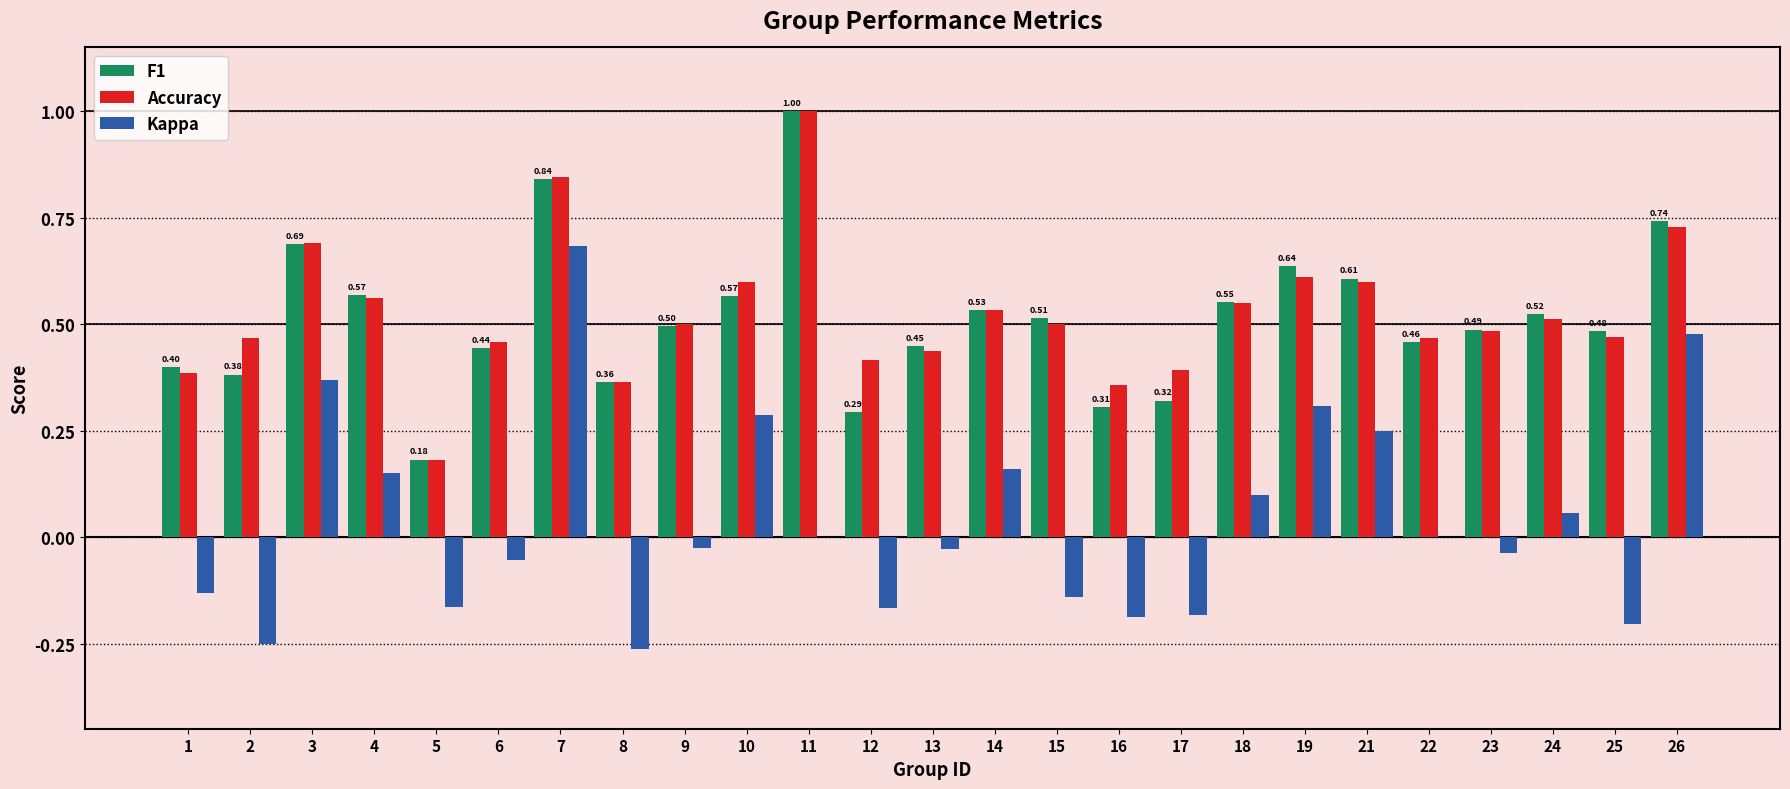

Is the value of Accuracy at 11 greater than the value of Kappa at 26?

Yes